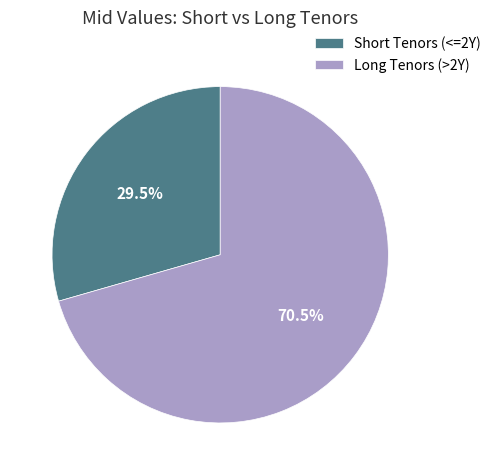

What is the total percentage of Long Tenors (>2Y) and Short Tenors (<=2Y)?

100.0%